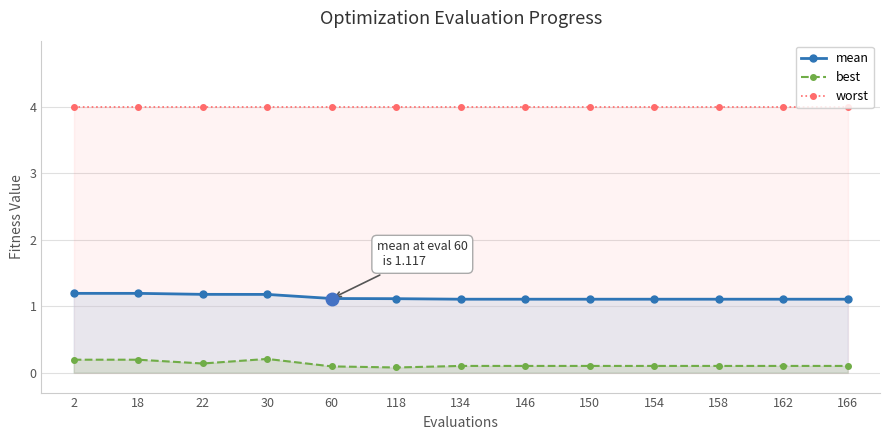

At which label does best reach its peak?

30